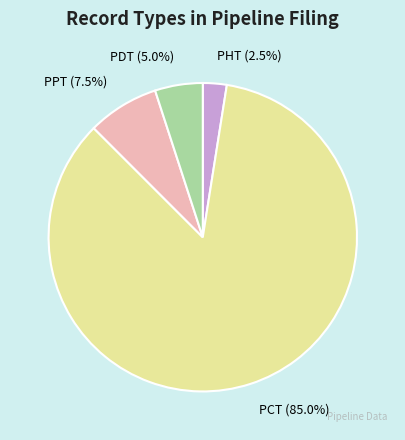

Combined, what portion of the pie is PDT and PCT?

90.0%